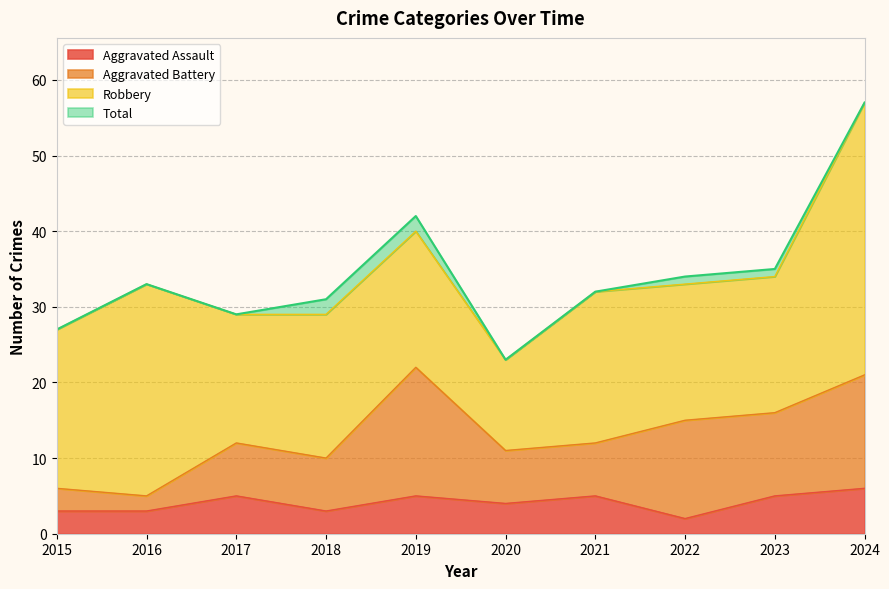

The value of Aggravated Assault at 2023 is 5. True or false?

True